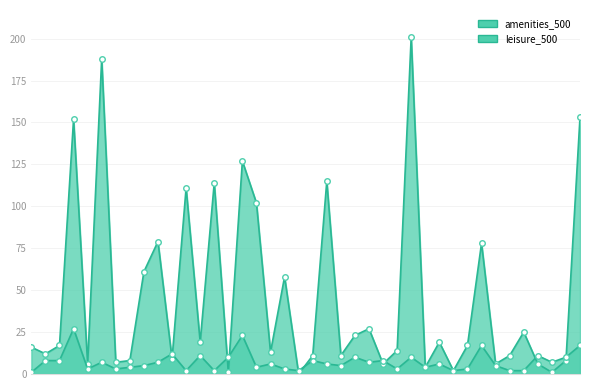

True or false: amenities_500 and leisure_500 intersect in this chart.

True